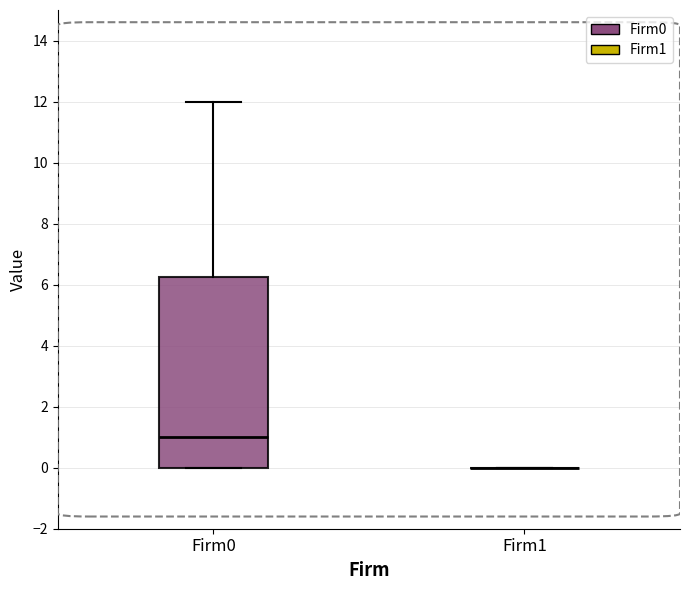

Reading left to right, read every box against the y-axis: the position of its median line, the range the box covers, and the ends of its whiskers. The values are not printed on the chart, so give them approximately, as read against the axis.

Firm0: median 1.0, box 0.0 to 6.2, whiskers 0.0 to 12.0
Firm1: box collapsed to a line at 0.0, whiskers 0.0 to 0.0